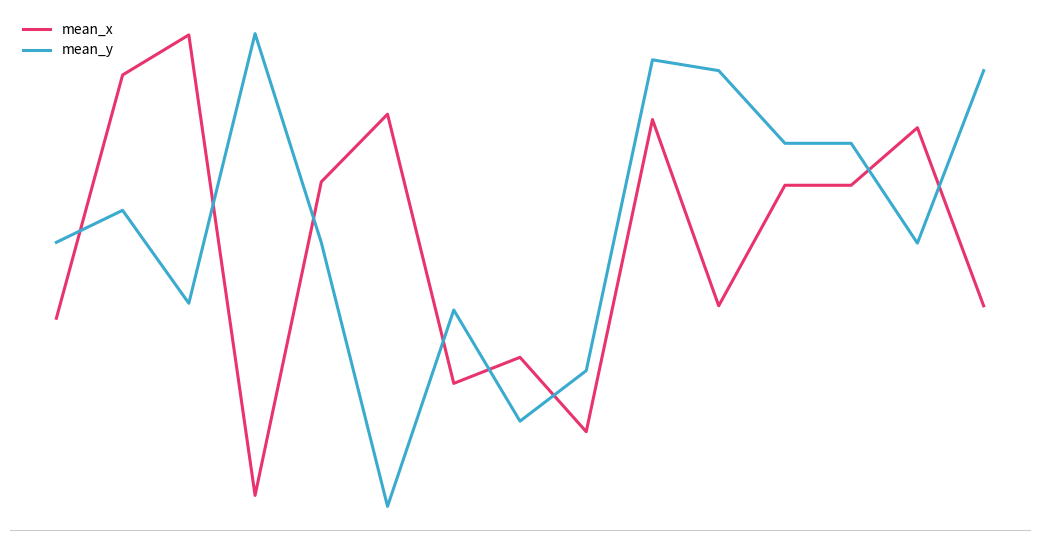

Where do mean_x and mean_y first cross each other?

0 and 1